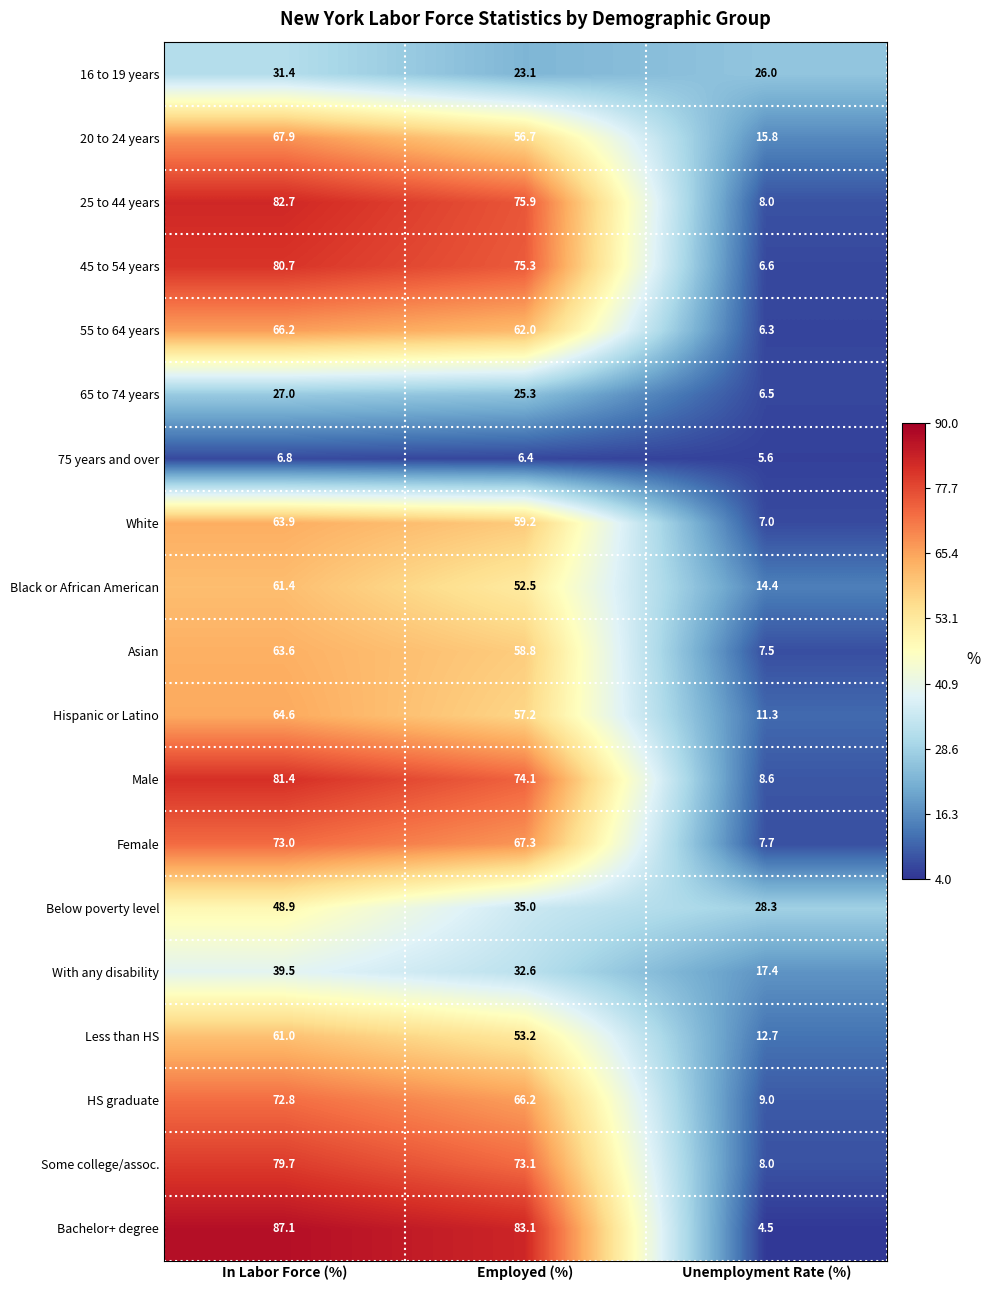

The Bachelor+ degree series shows 17.7 at Employed (%). True or false?

False